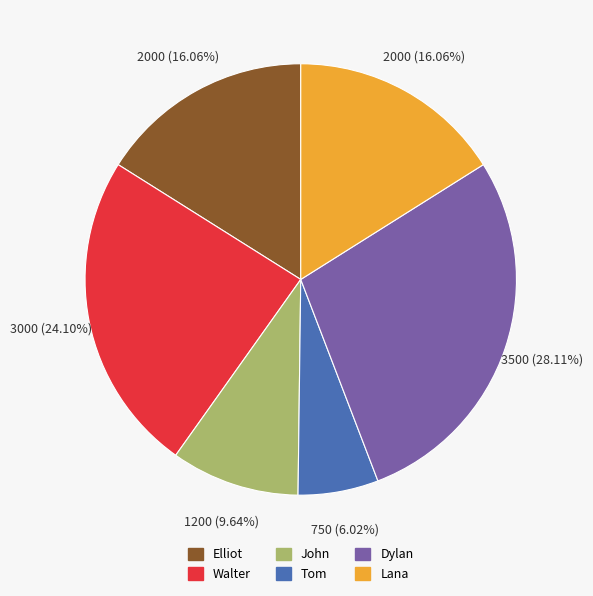

Approximately how many times larger is the value at John compared to Elliot?

0.6